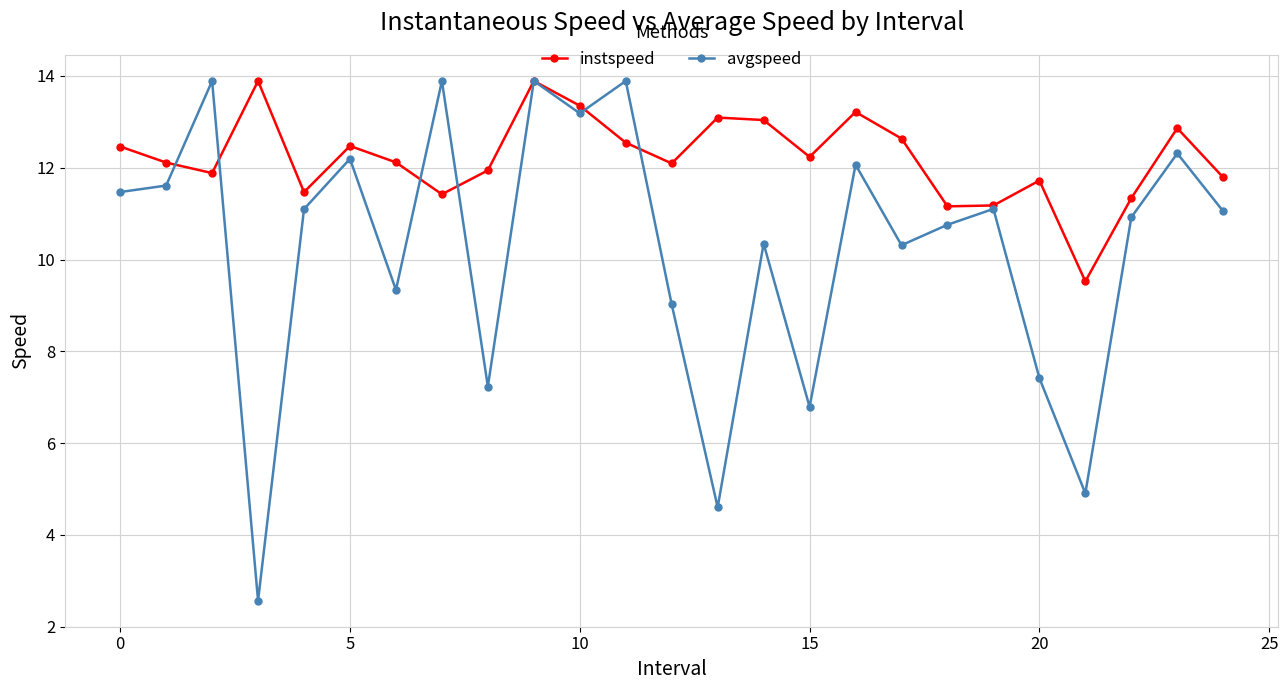

What is the value of the instspeed point at the 3rd from the left?

11.9